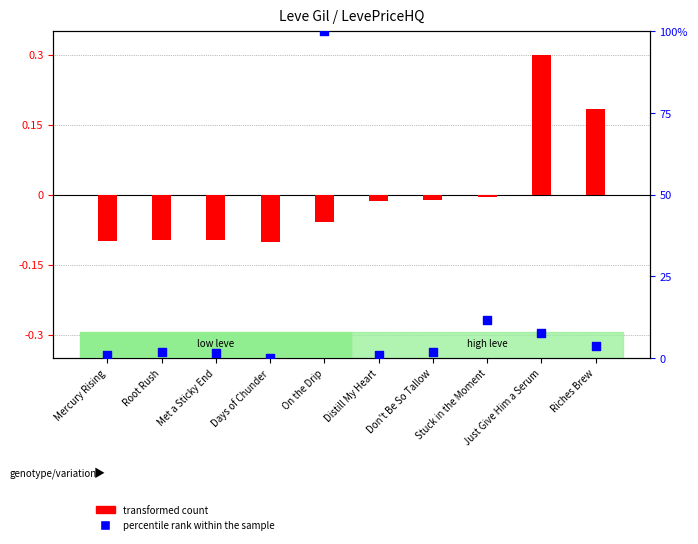

Which series reaches the minimum Y coordinate?

transformed count